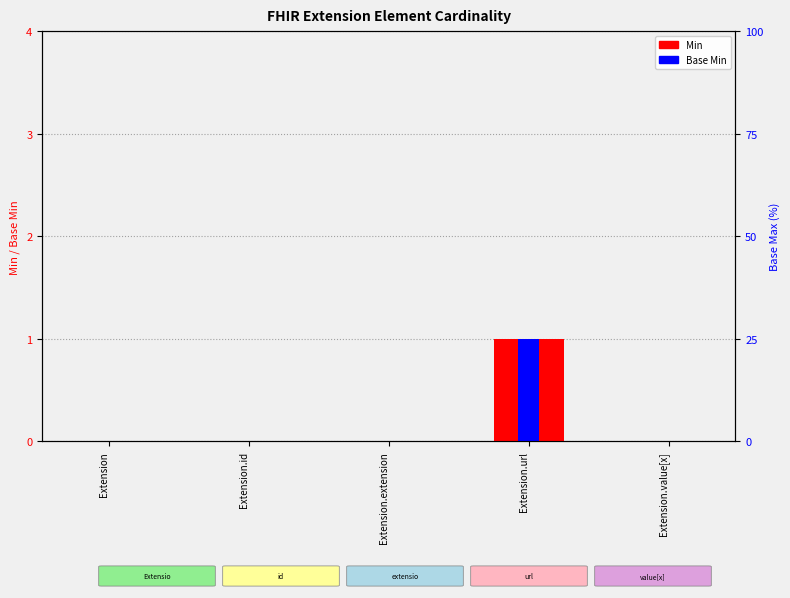

At which label is Base Min closest to 0?

Extension